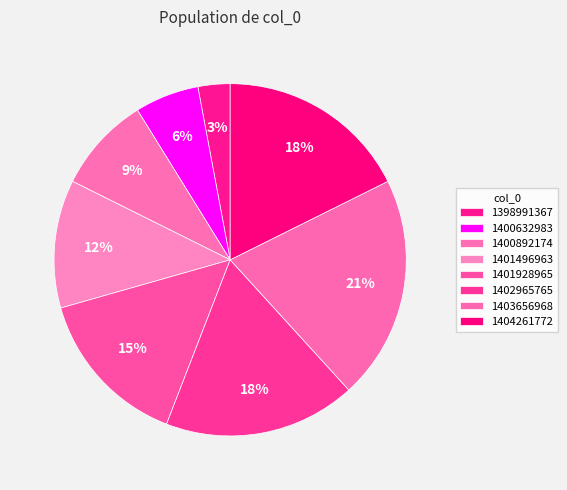

Is it true that 1402965765 is 8% of the pie?

False